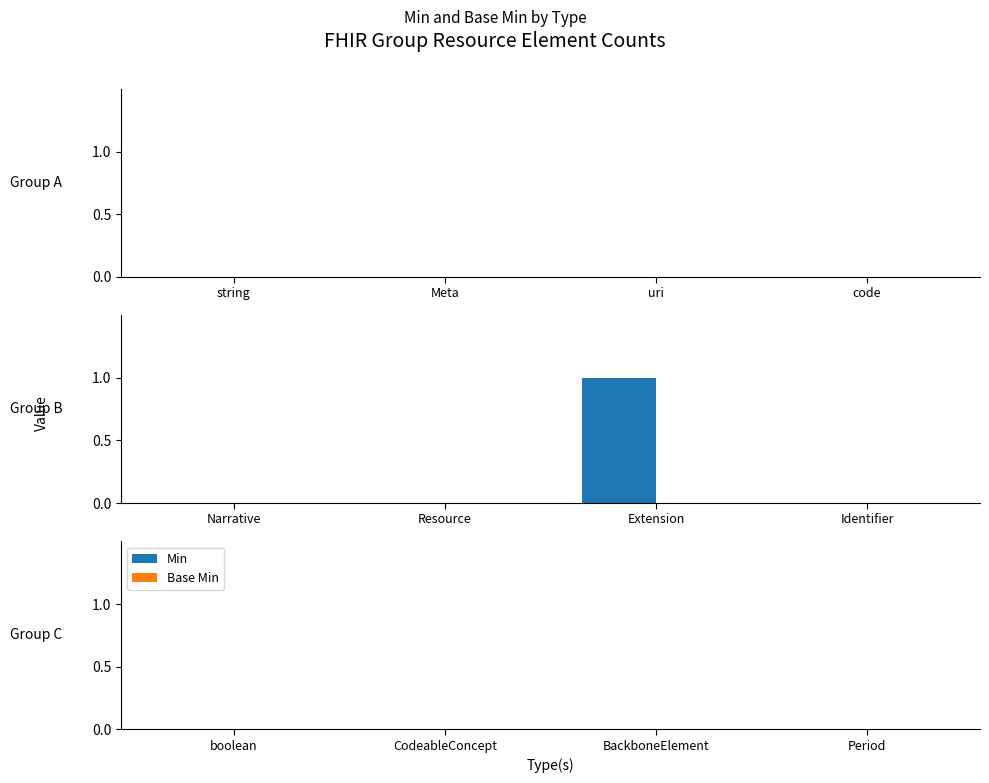

Between Extension and Narrative, which is larger?

Extension